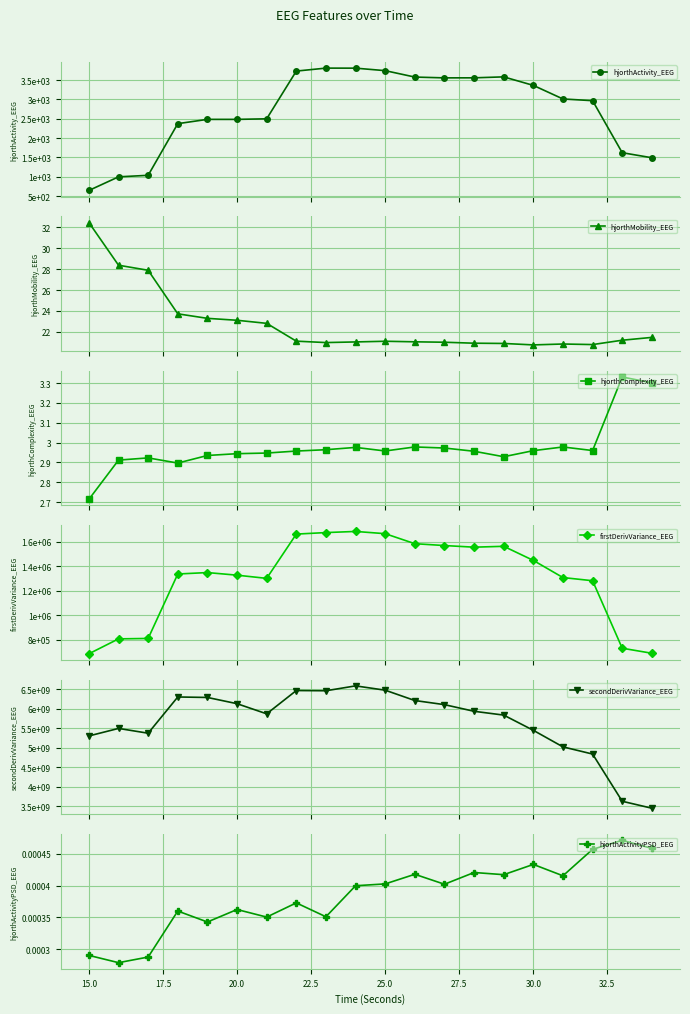

What is the maximum value for hjorthMobility_EEG?

32.5